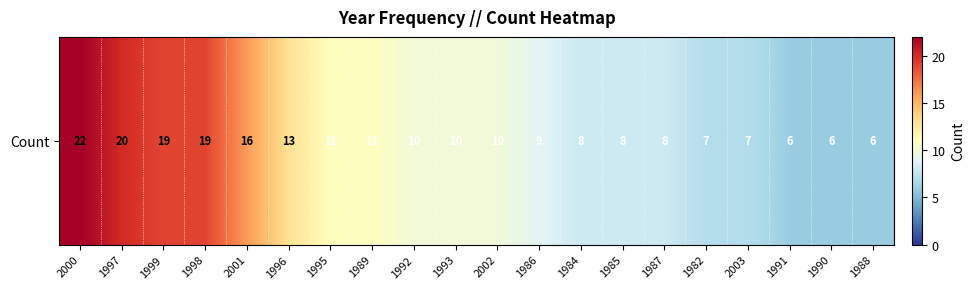

What is the change in value from 1989 to 2002?

-1